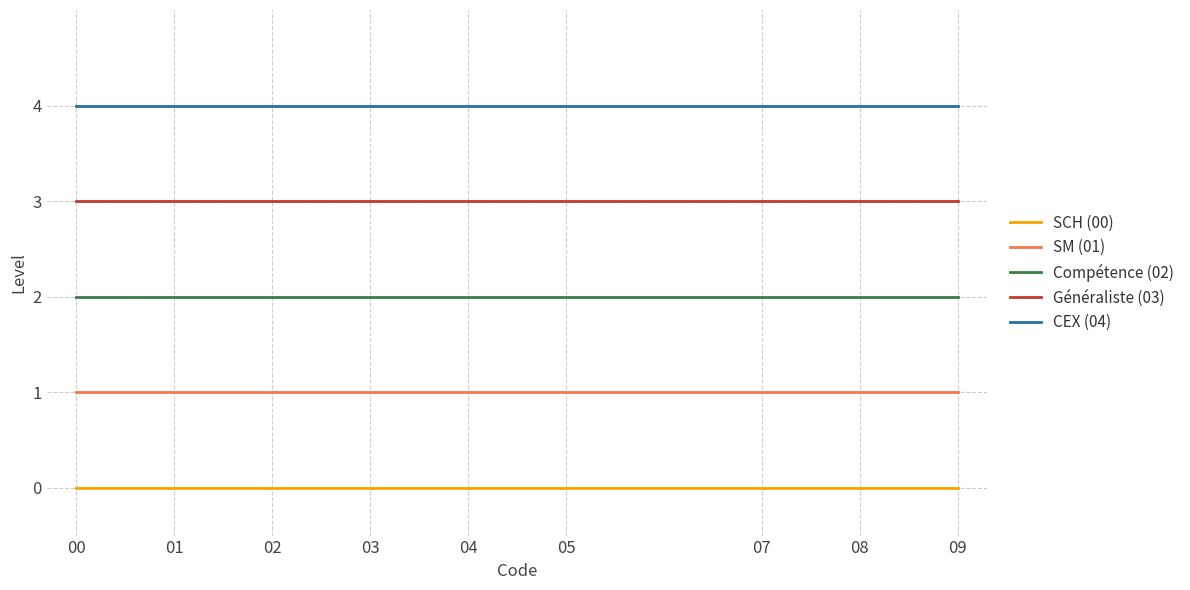

The SM (01) series shows 2 at 00. True or false?

False